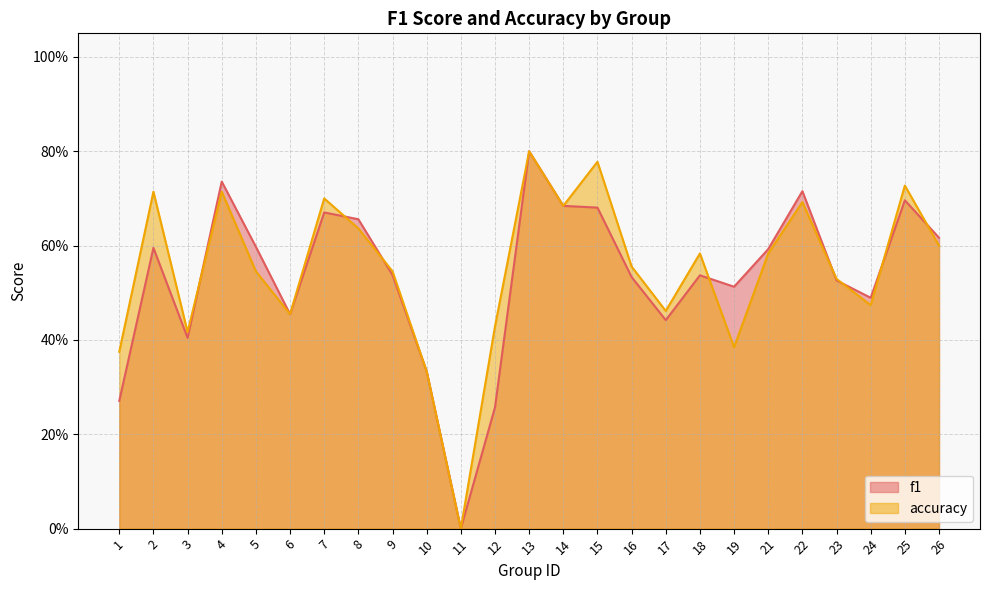

What are all the series names shown in the legend?

f1, accuracy